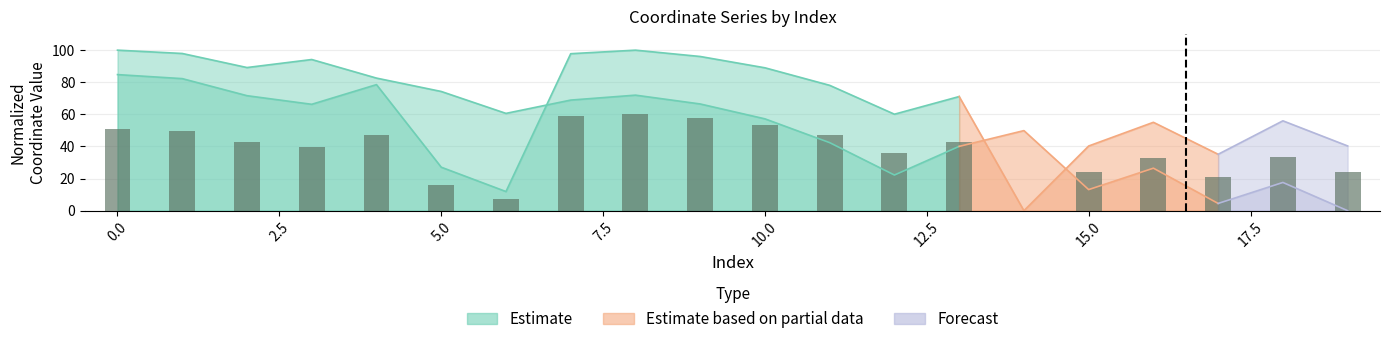

Count the number of values greater than 42.

10